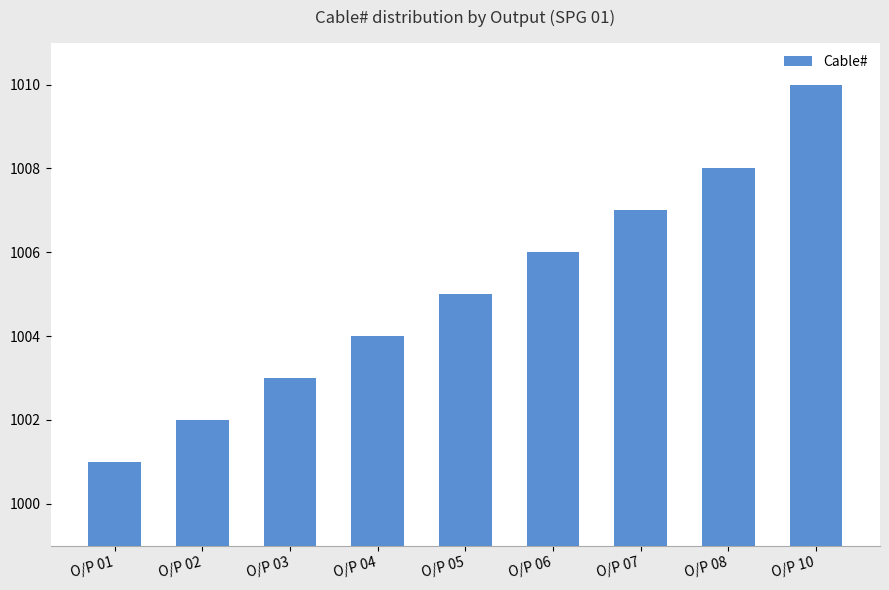

Are the bars horizontal?

No